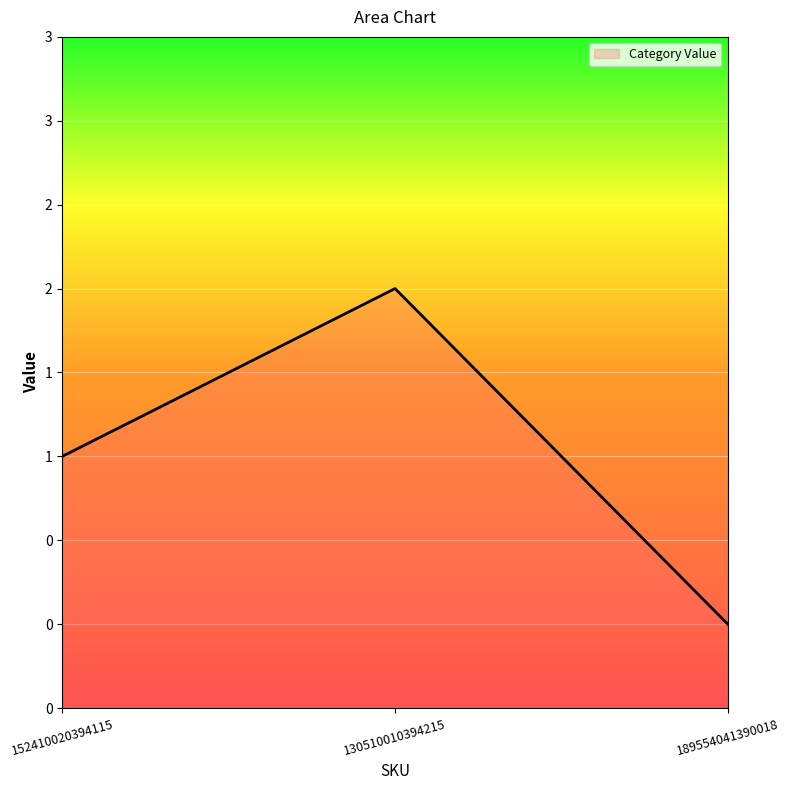

Does the chart display data point markers on the line(s)?

No